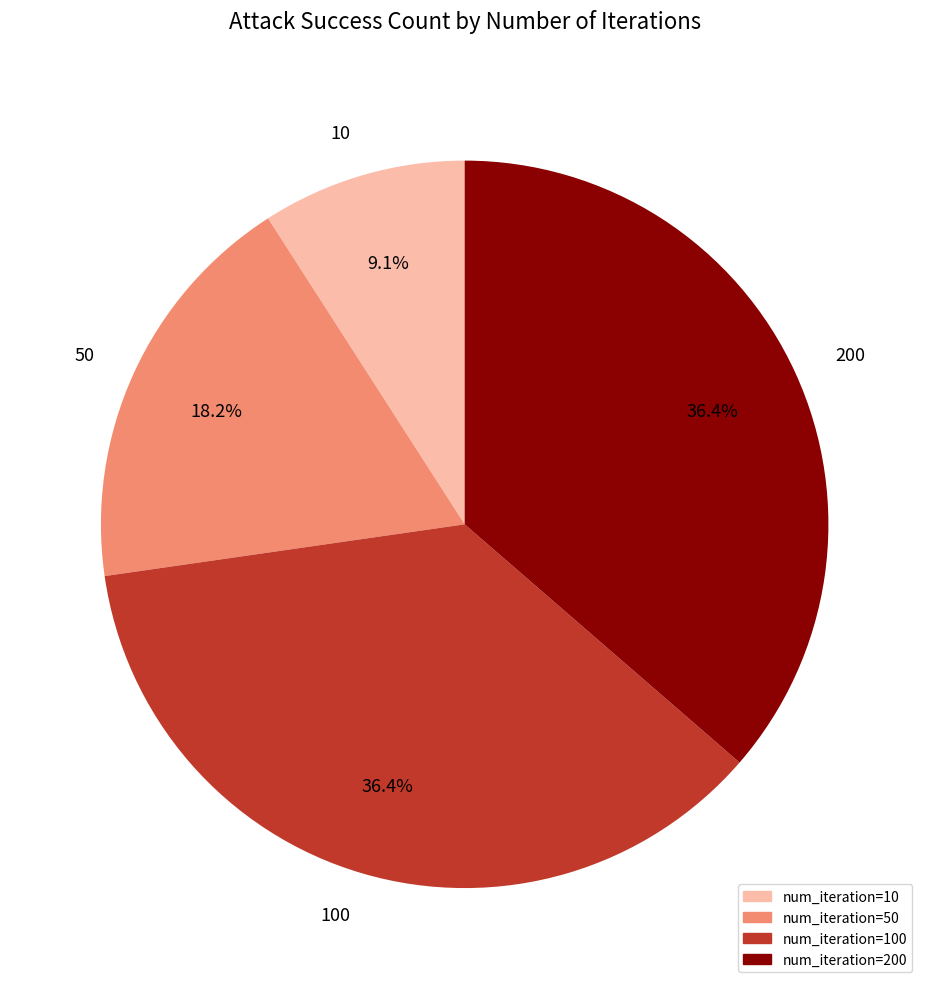

Does 10 account for over 50% of the chart?

No